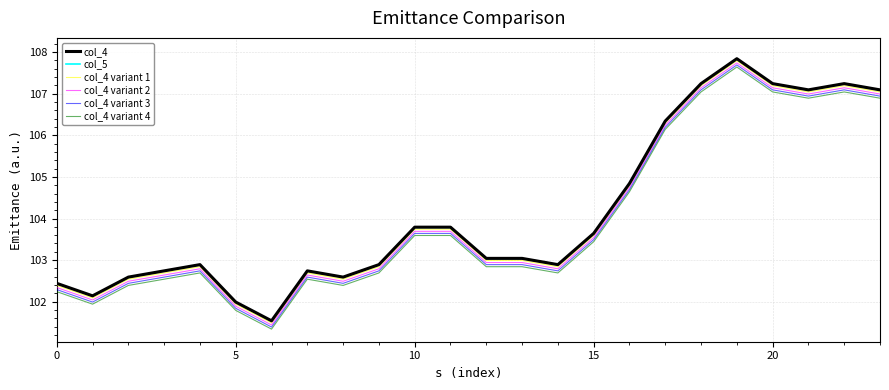

True or false: col_5 has more than 1 points higher than both neighbors.

True